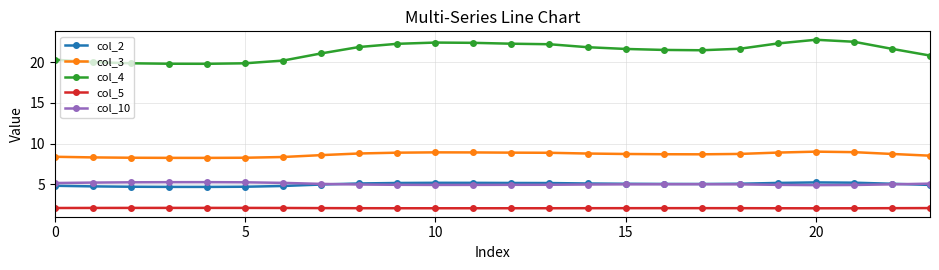

What is the value of the col_3 point at the 14th from the left?

8.9